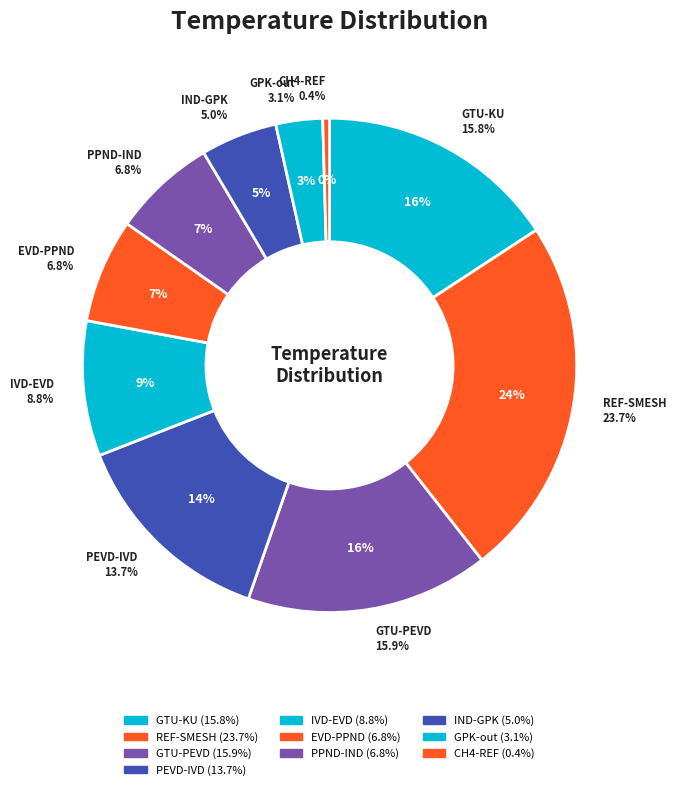

Is there a majority slice in this chart?

No